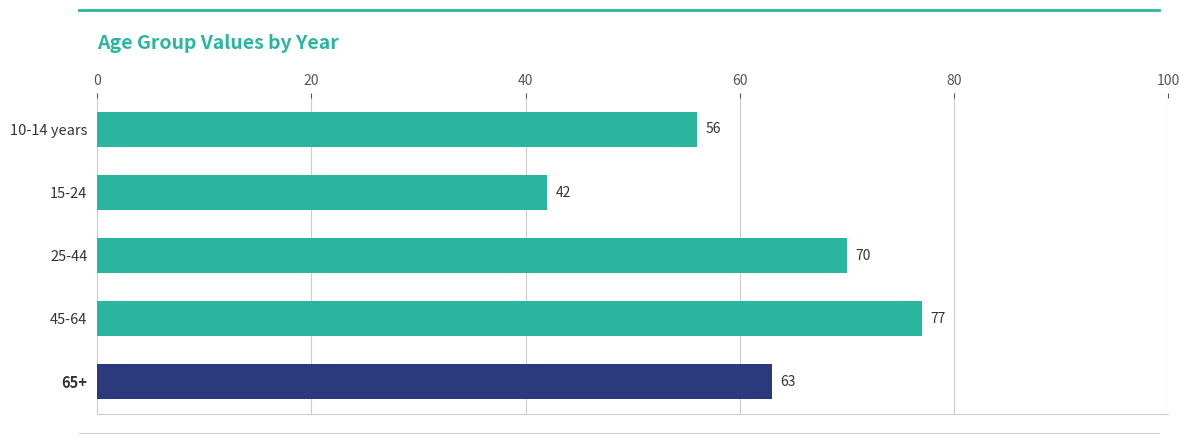

Count the values in the range 56 to 70.

3